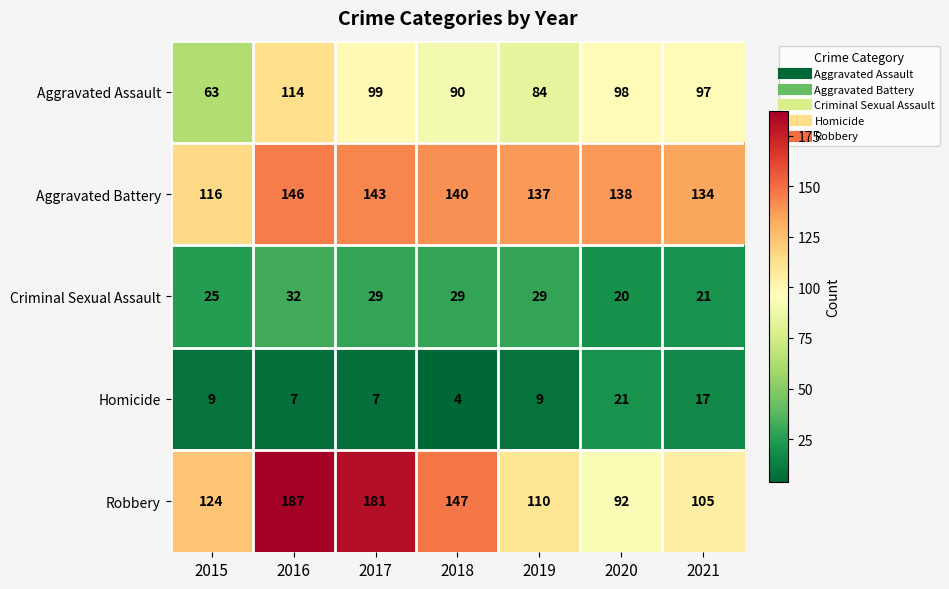

What value does the Aggravated Assault series have at 2016?

114